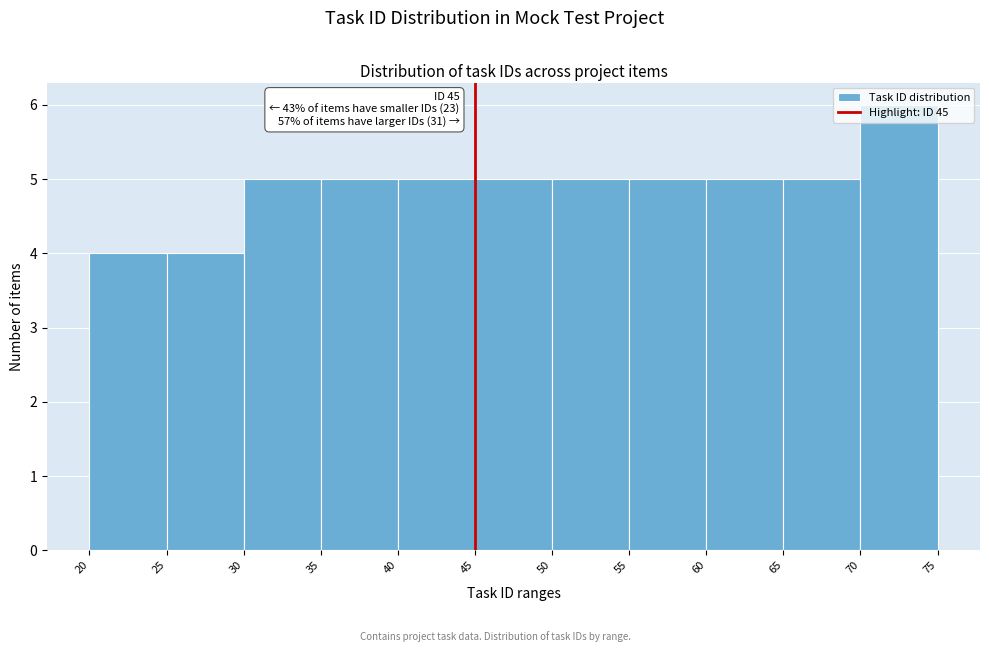

Which range on the x-axis has the tallest bar?

70 to 75